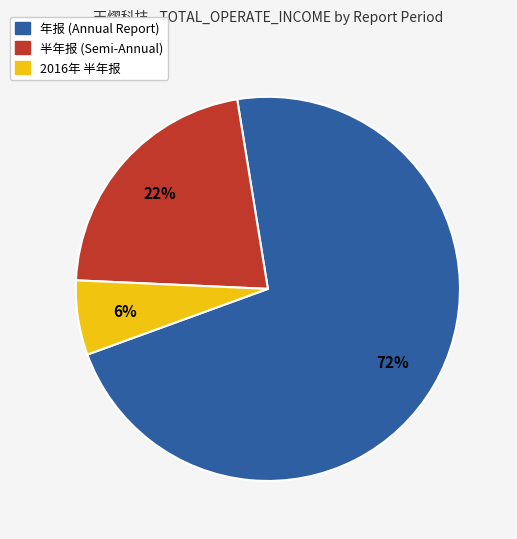

Is there any slice that represents more than half of the pie?

Yes